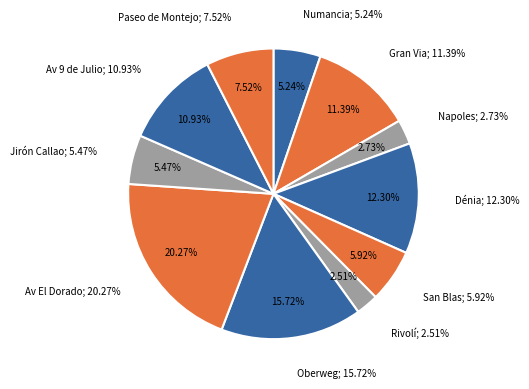

Approximately how many times larger is the value at Av El Dorado compared to Dénia?

1.6